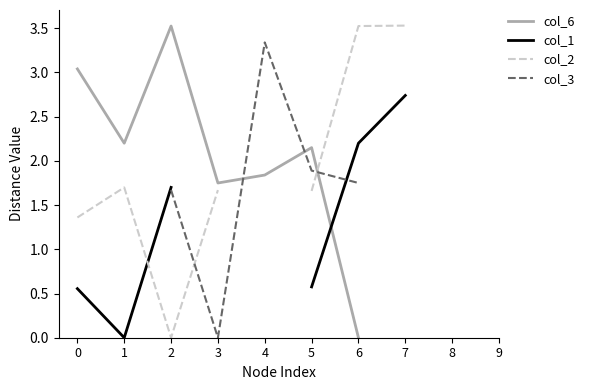

What are all the series names shown in the legend?

col_6, col_1, col_2, col_3